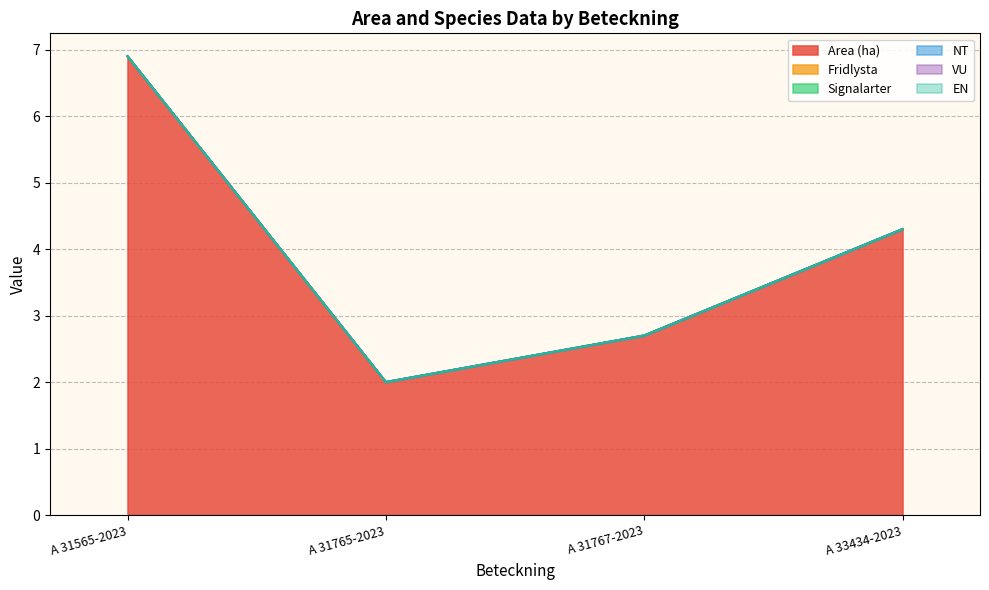

Where is VU nearest to the value 0?

A 31565-2023